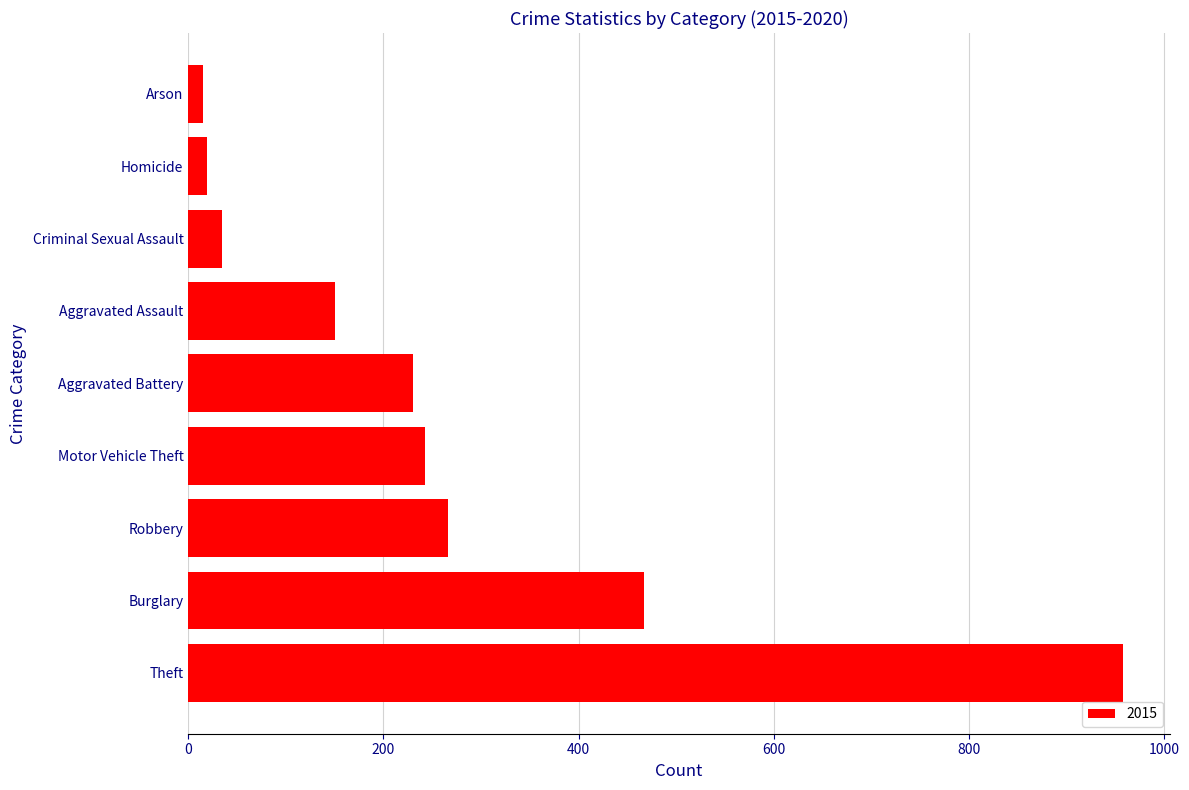

Does the chart contain stacked bars?

No